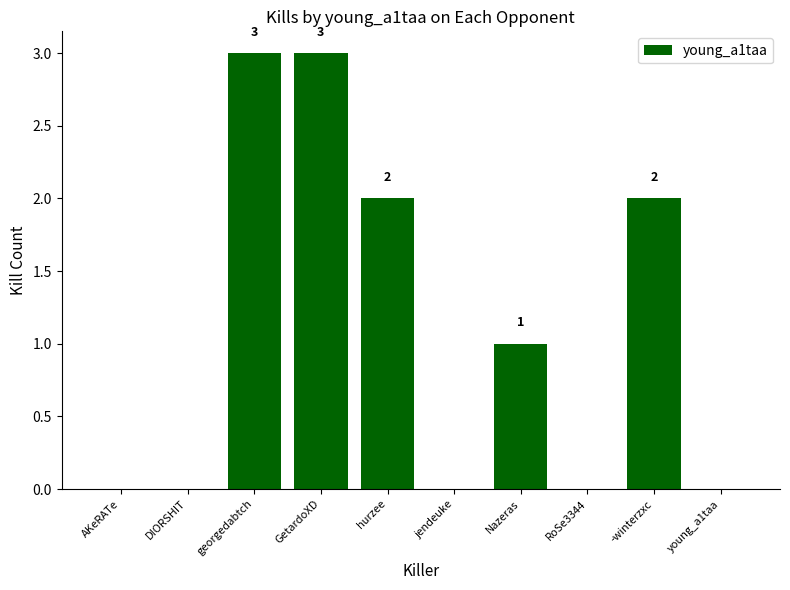

Is it true that the value at AKeRATe is 0?

True